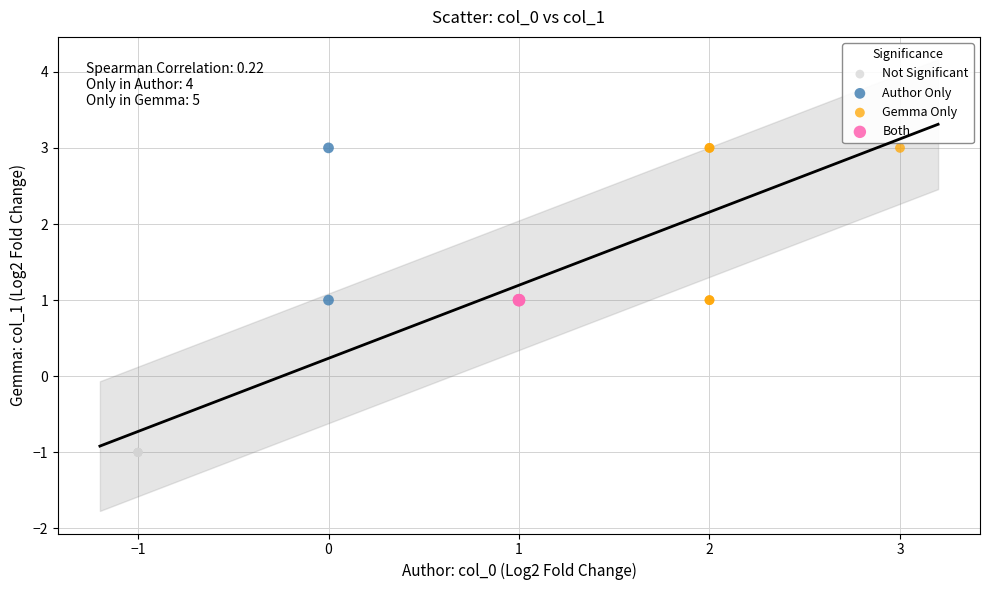

What are all the series names shown in the legend?

Not Significant, Author Only, Gemma Only, Both